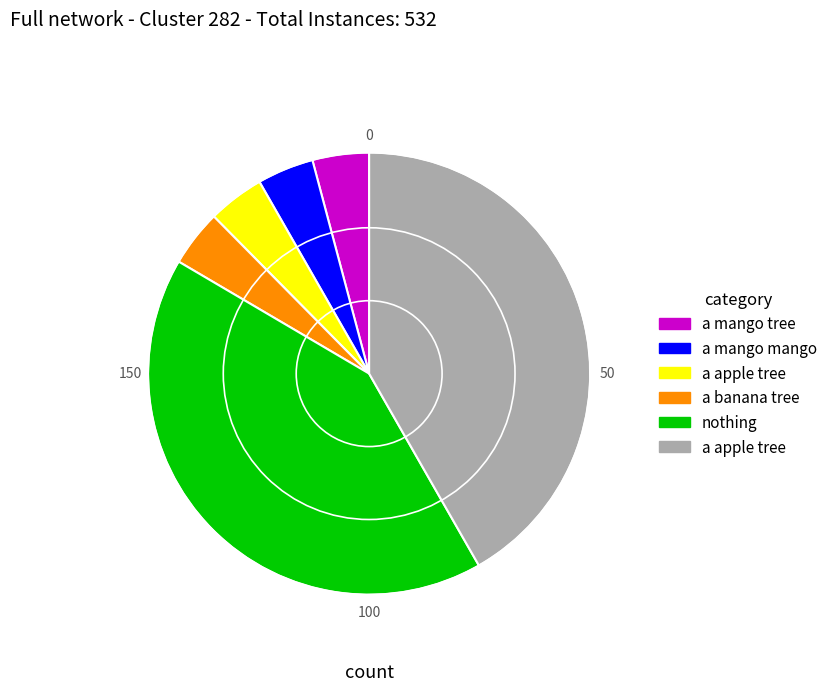

Is there any slice that represents more than half of the pie?

No